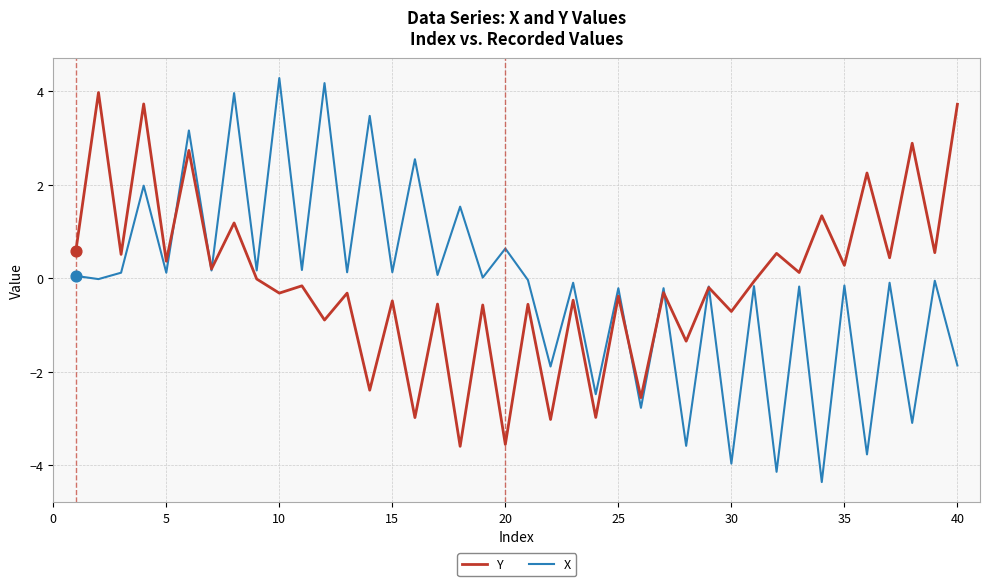

What are all the series names shown in the legend?

Y, X